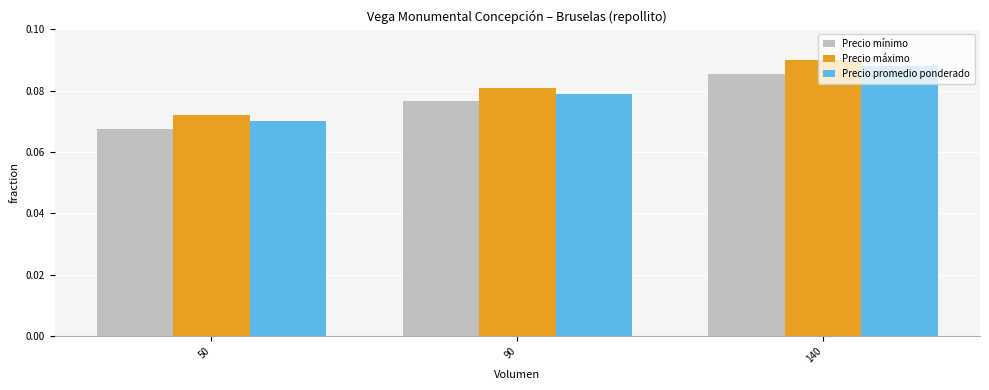

What are all the series names shown in the legend?

Precio mínimo, Precio máximo, Precio promedio ponderado